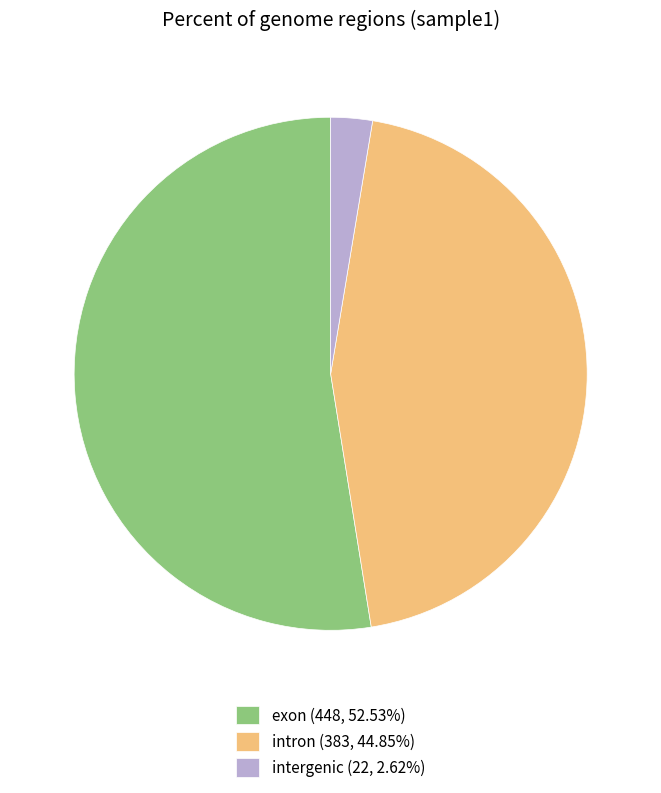

Combined, do intergenic (22, 2.62%) and intron (383, 44.85%) account for over 50%?

No